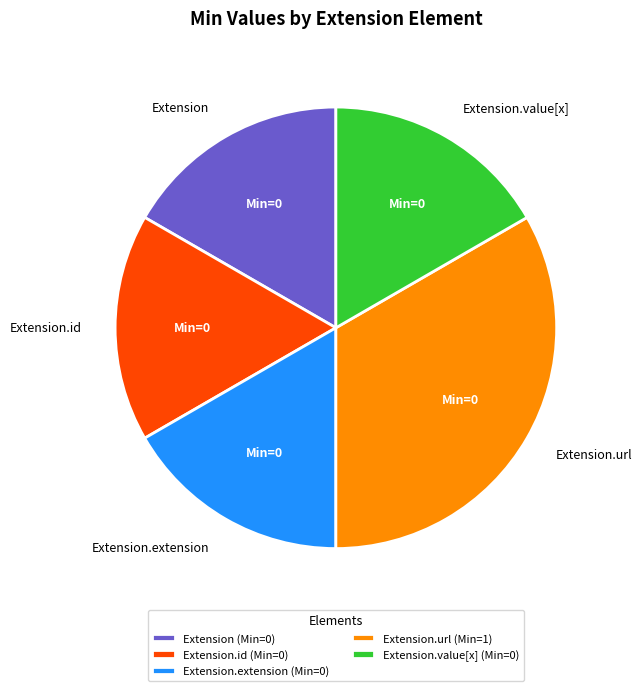

The Extension slice represents 9% of the pie. True or false?

False